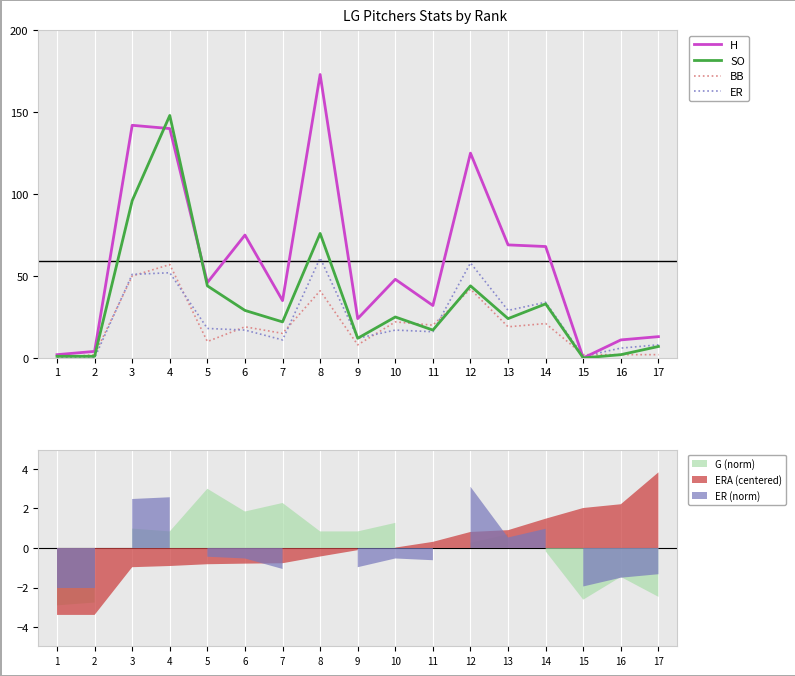

How many times do BB and H cross each other?

2